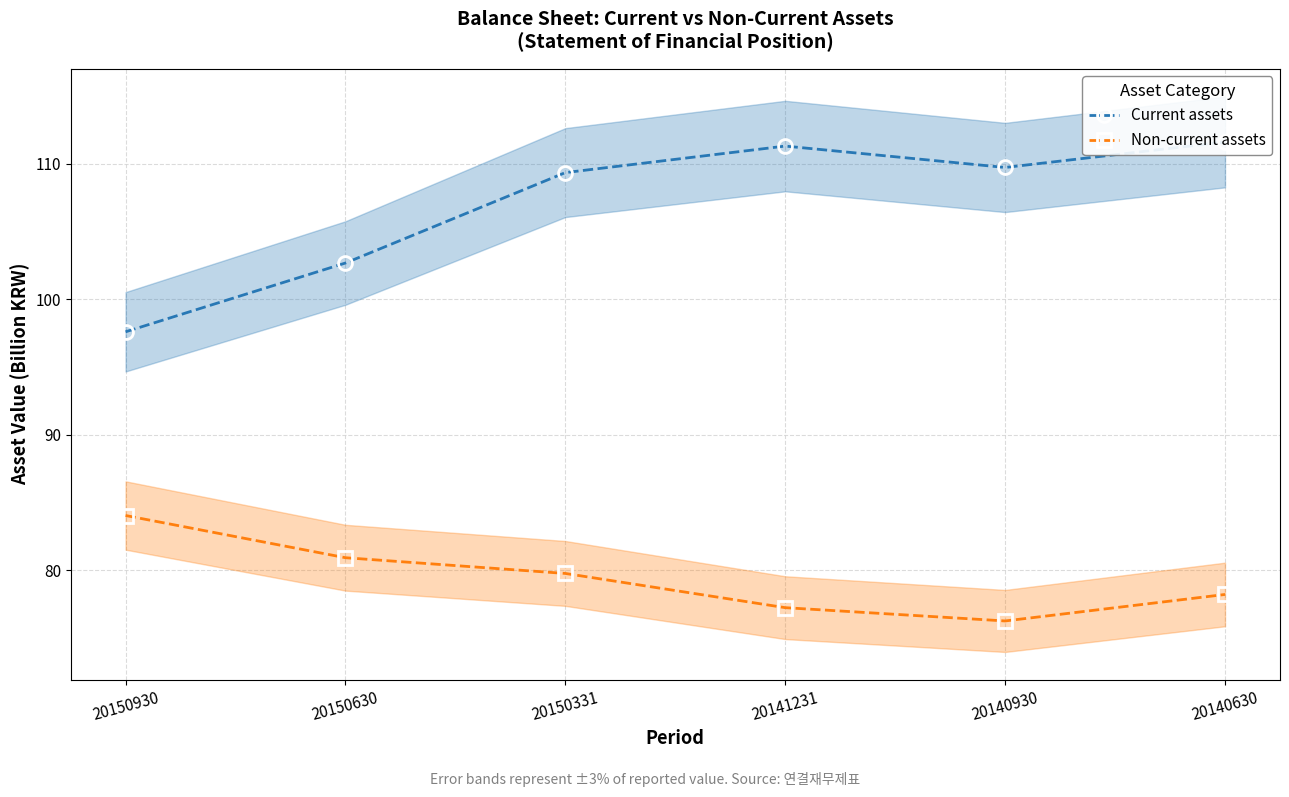

Which series changed the most between 20150630 and 20140930?

Current assets